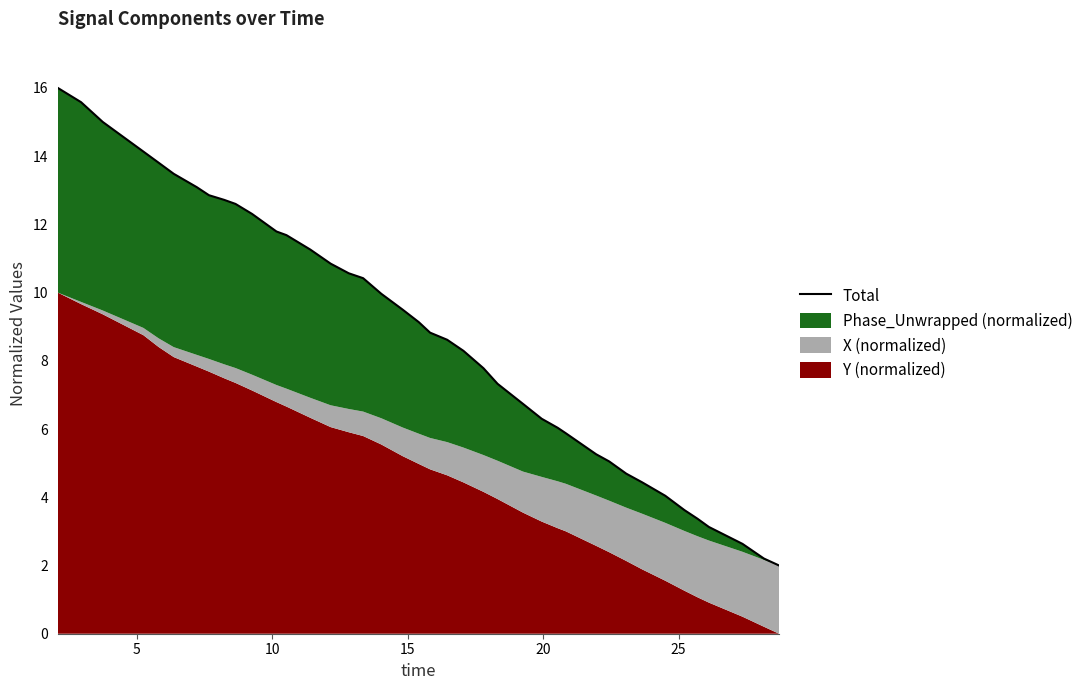

What is the smallest value displayed?

2.0